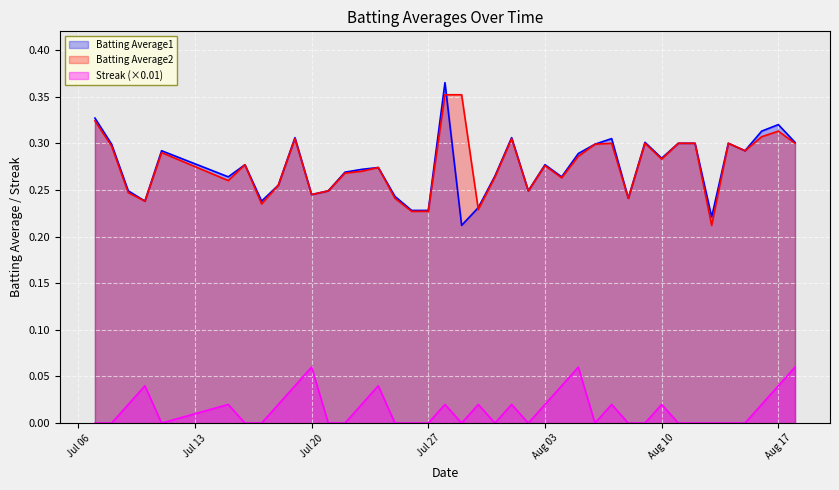

True or false: Streak (×0.01) and Batting Average2 intersect in this chart.

False